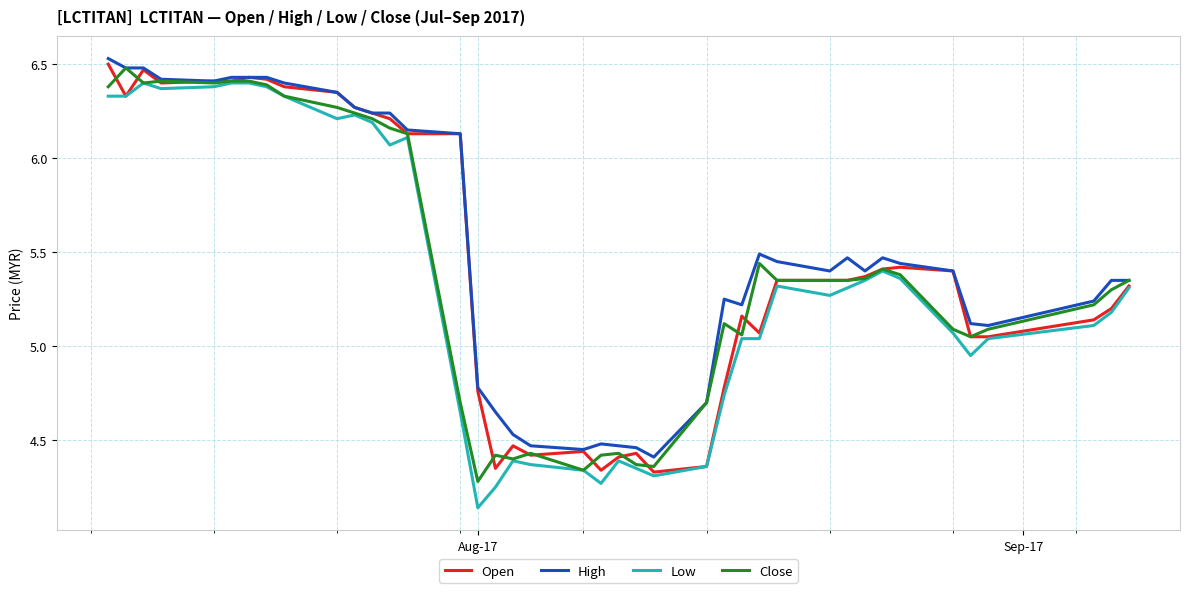

How many interior local peaks does the Open series have?

7